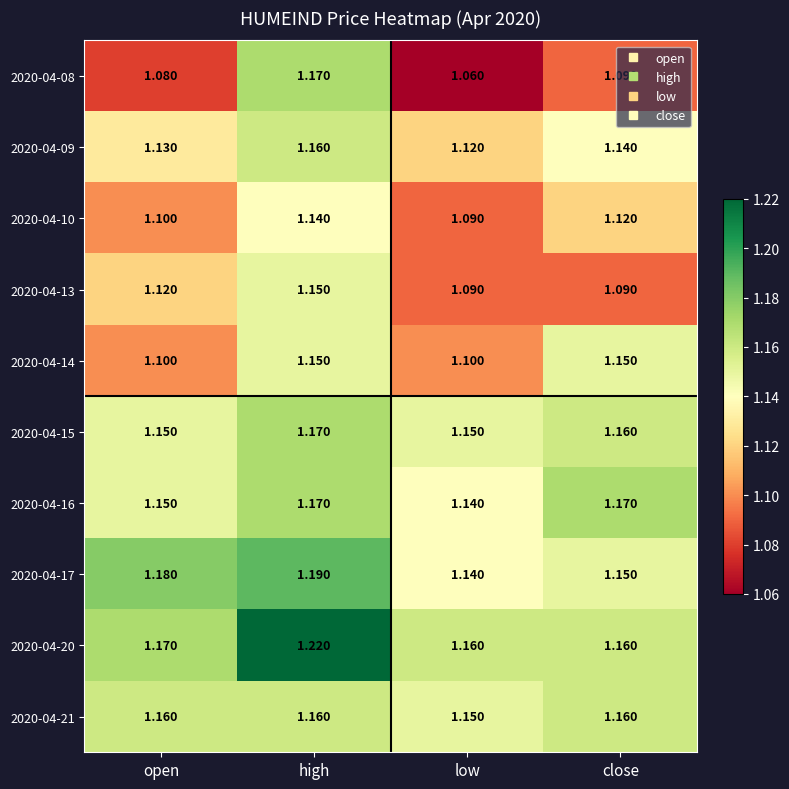

How many series are shown in this chart?

10